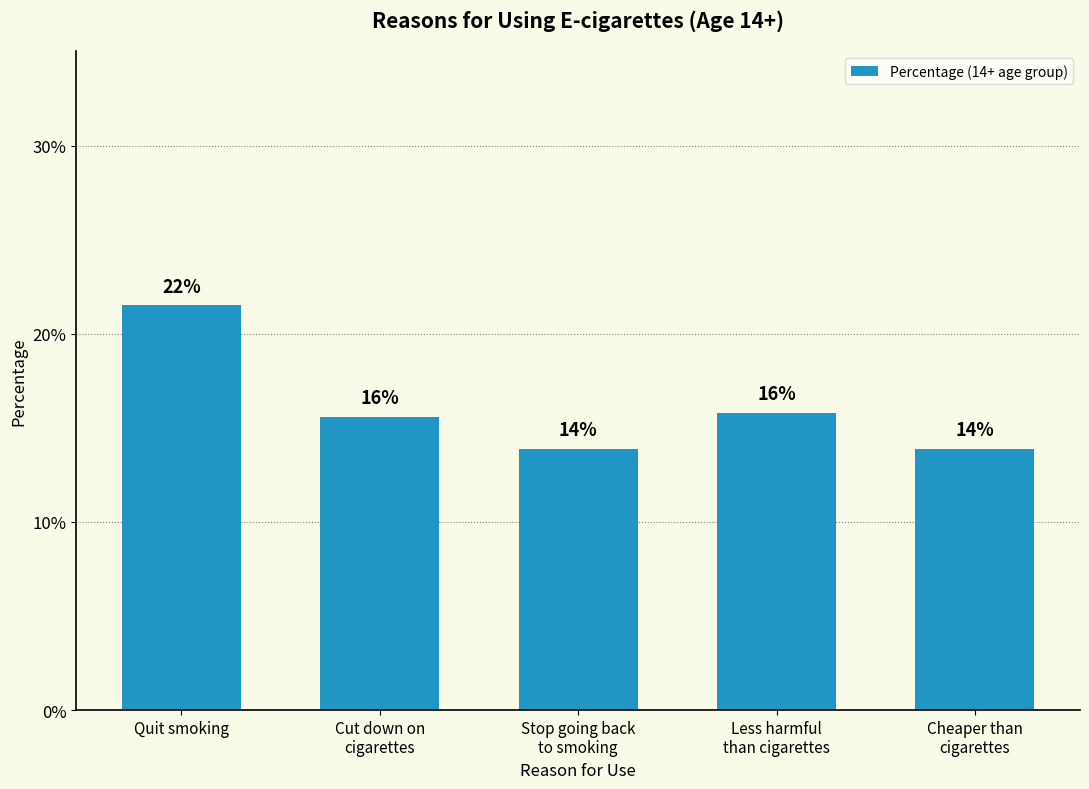

At which category does the chart reach its minimum across all series?

Stop going back
to smoking